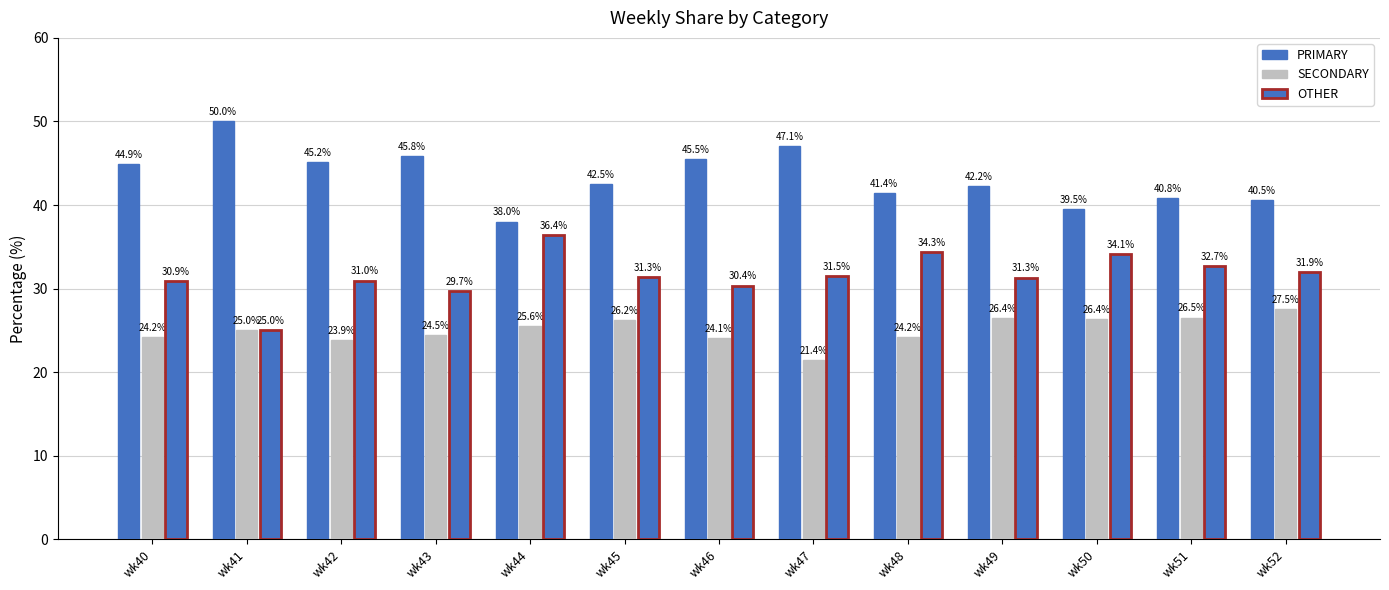

How many bars are there in total?

39